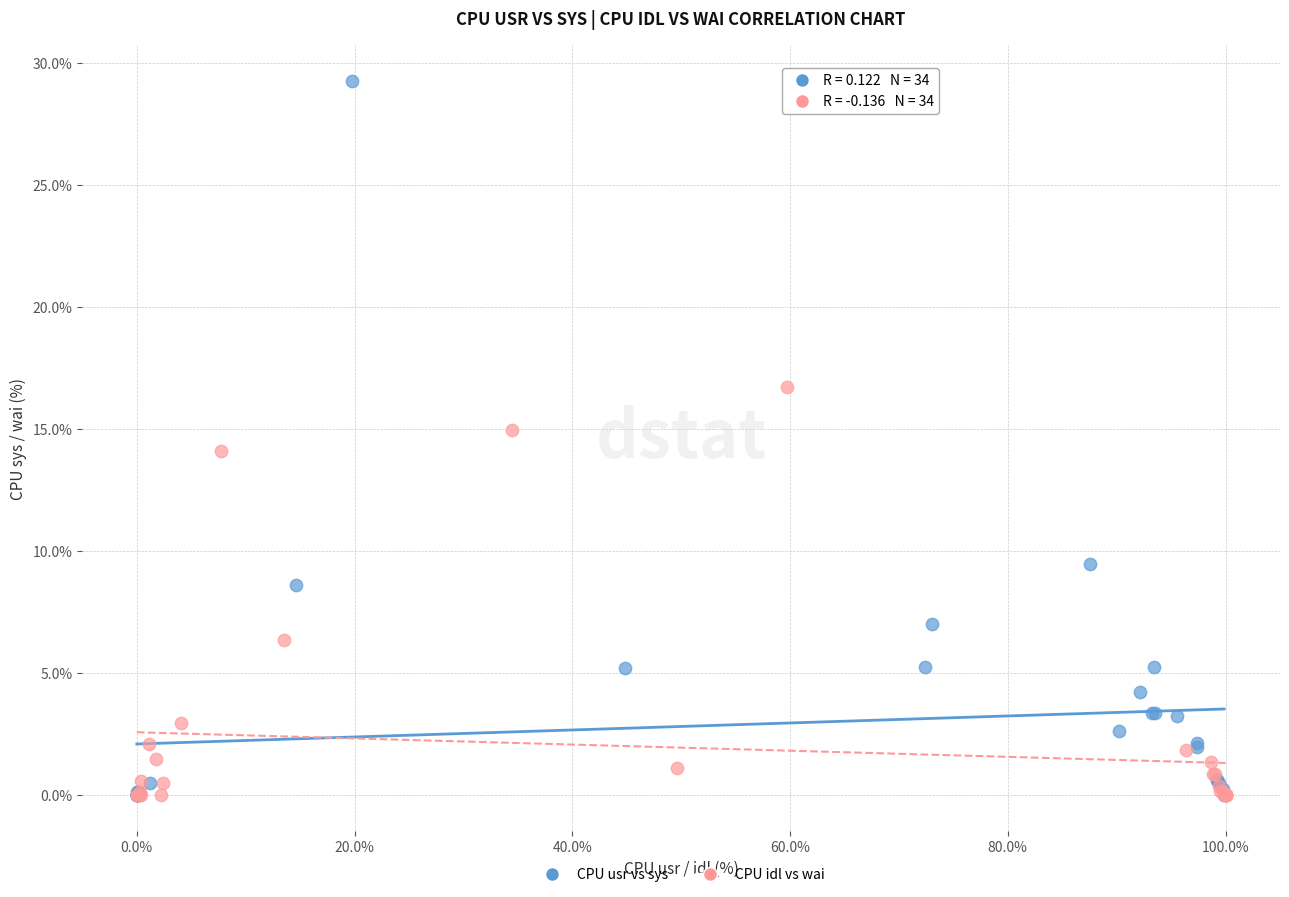

Which series reaches the maximum Y coordinate?

CPU usr vs sys